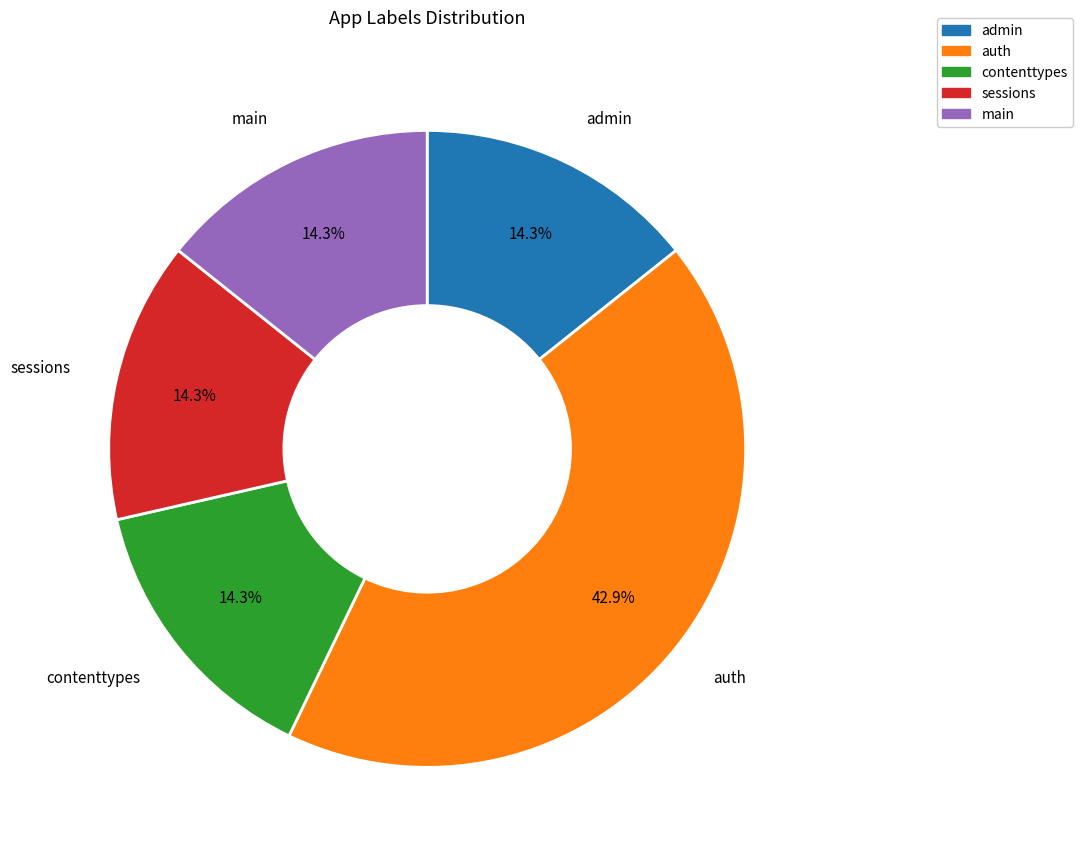

Count the number of slices in the pie.

5